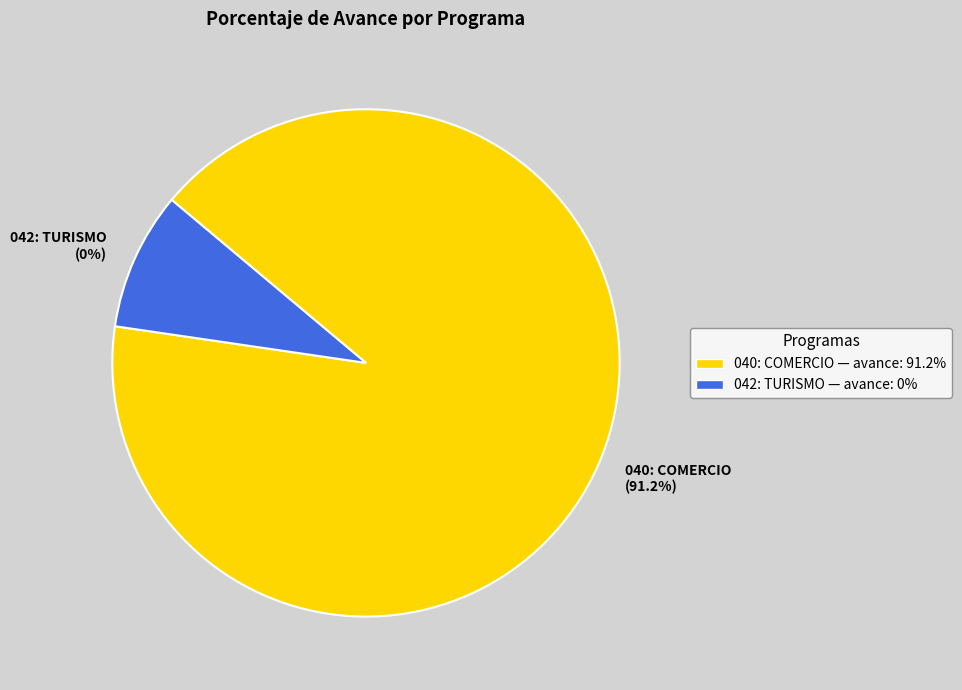

Do 040: COMERCIO and 042: TURISMO together represent more than half of the pie?

Yes